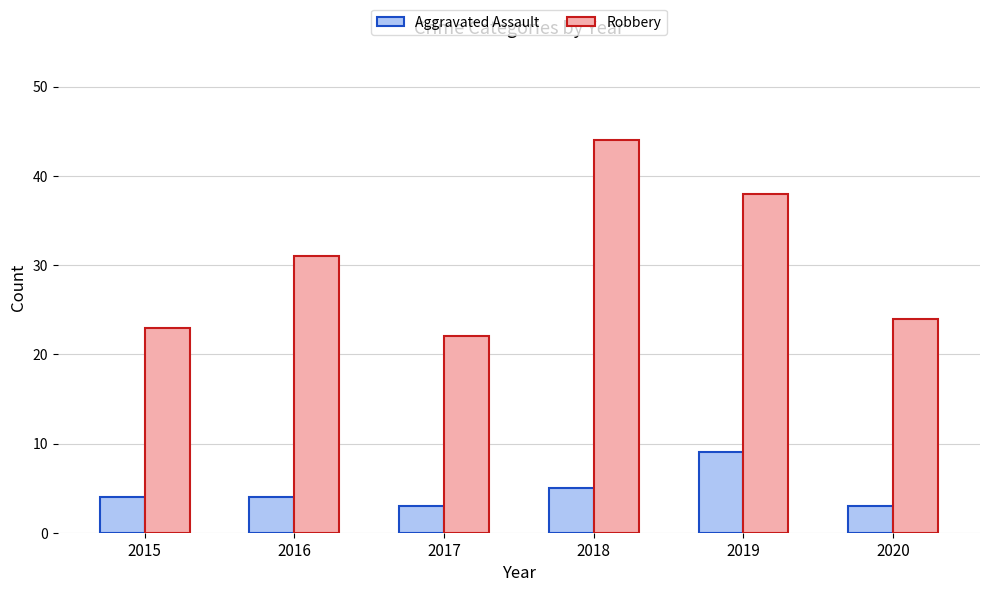

What is the difference between the maximum and minimum values in the Robbery series?

22